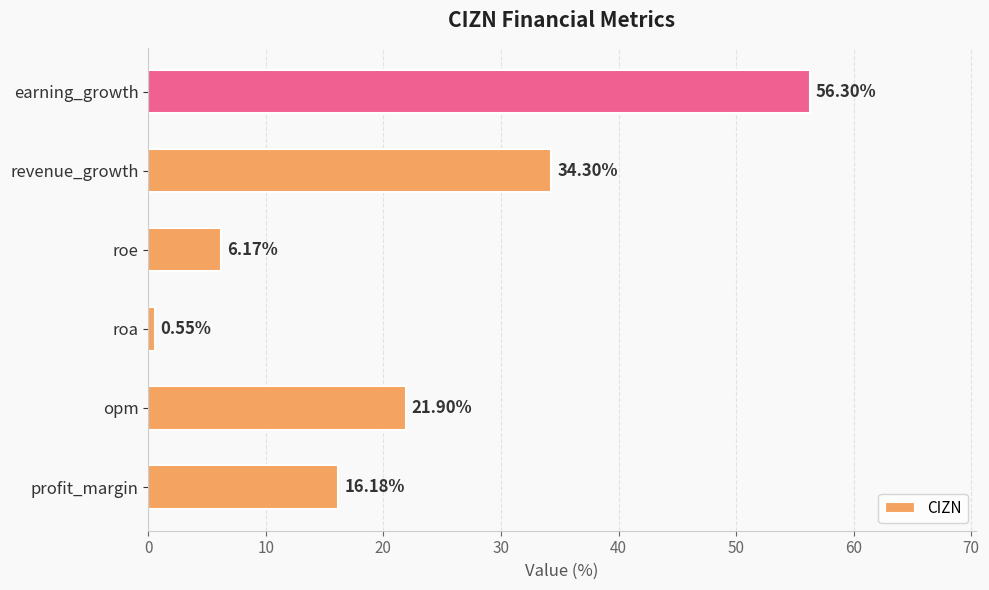

Which has a higher value, revenue_growth or opm?

revenue_growth